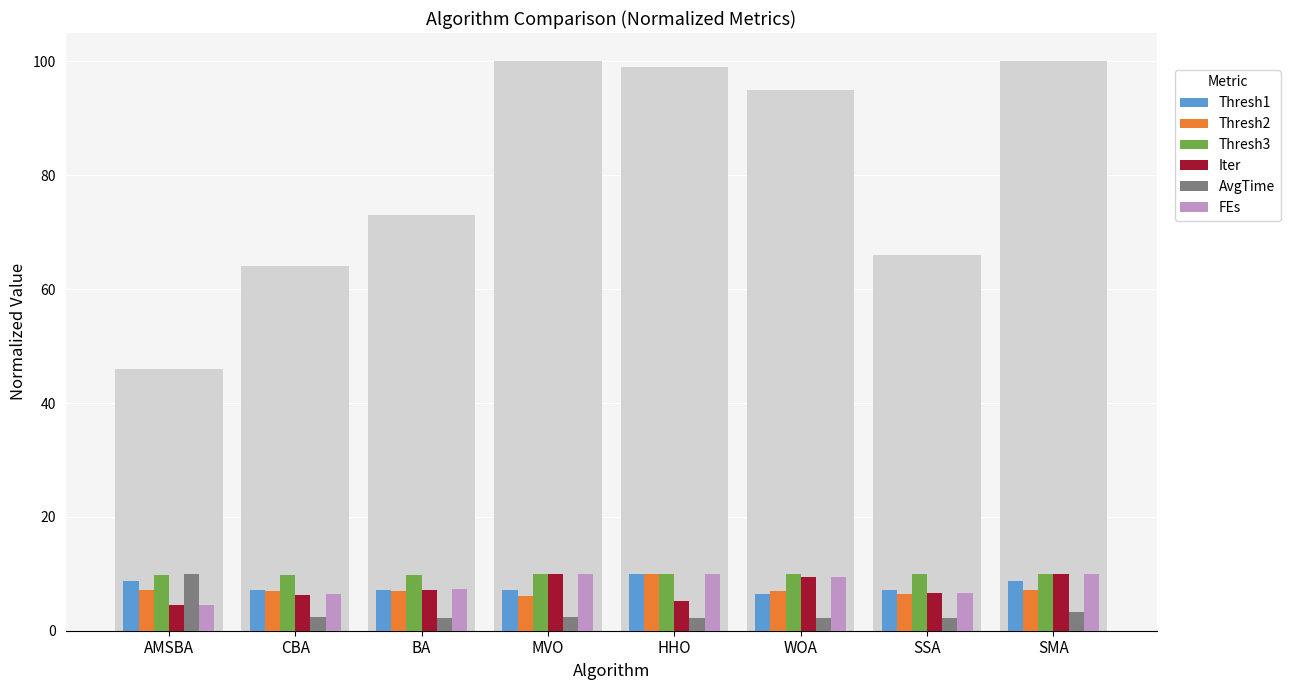

Rank the series by their maximum value, from lowest to highest.

Thresh1, Thresh2, Thresh3, Iter, AvgTime, FEs